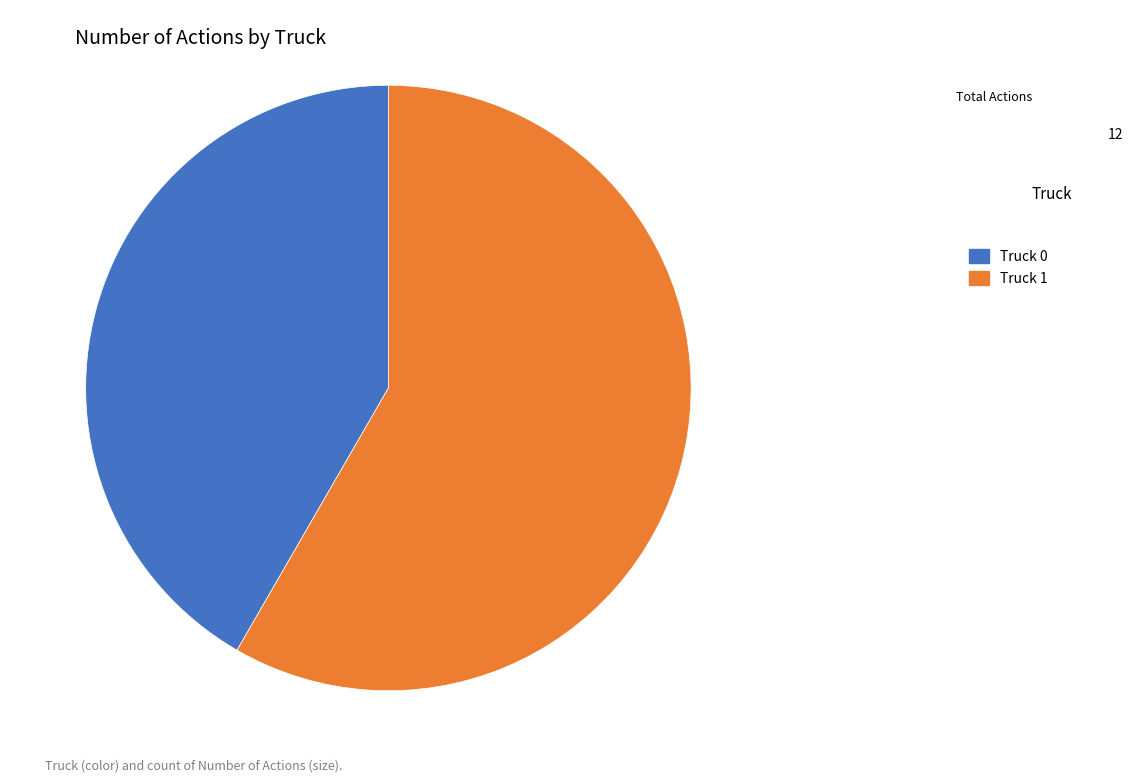

True or false: Truck 1 accounts for 48% of the total.

False